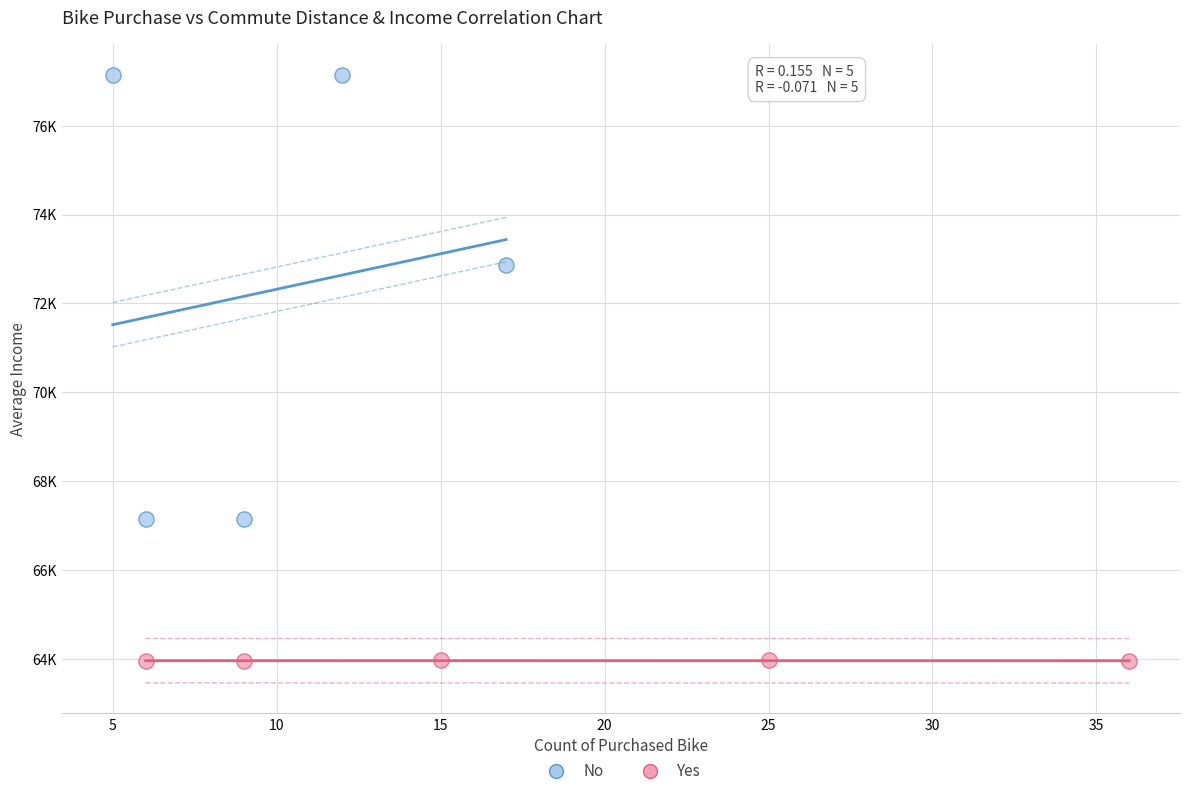

What are all the series names shown in the legend?

No, Yes